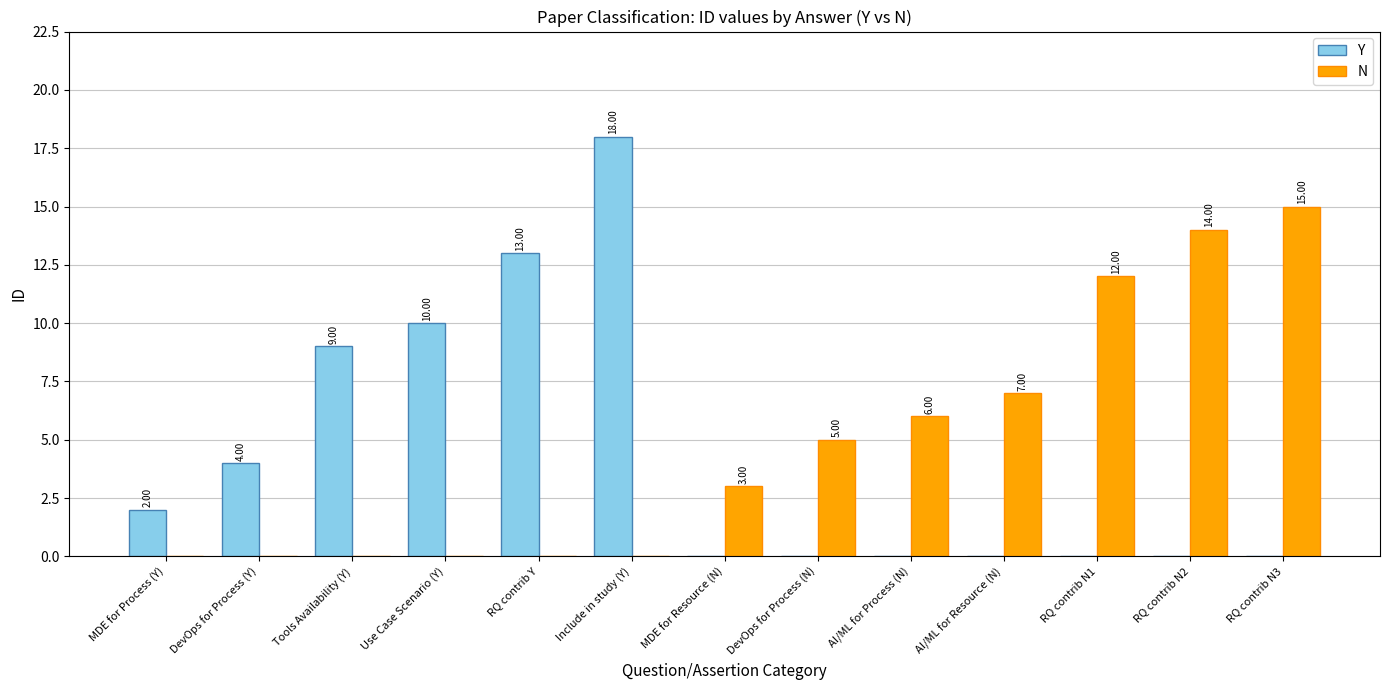

Between RQ contrib Y and DevOps for Process (N), which series saw the biggest shift?

Y